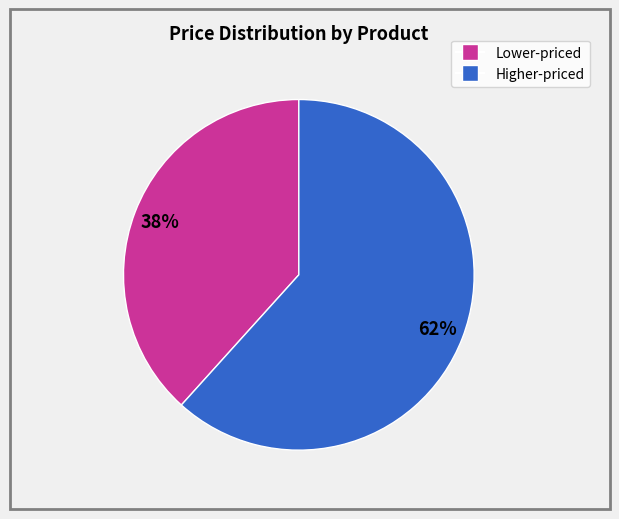

Is there a majority slice in this chart?

Yes